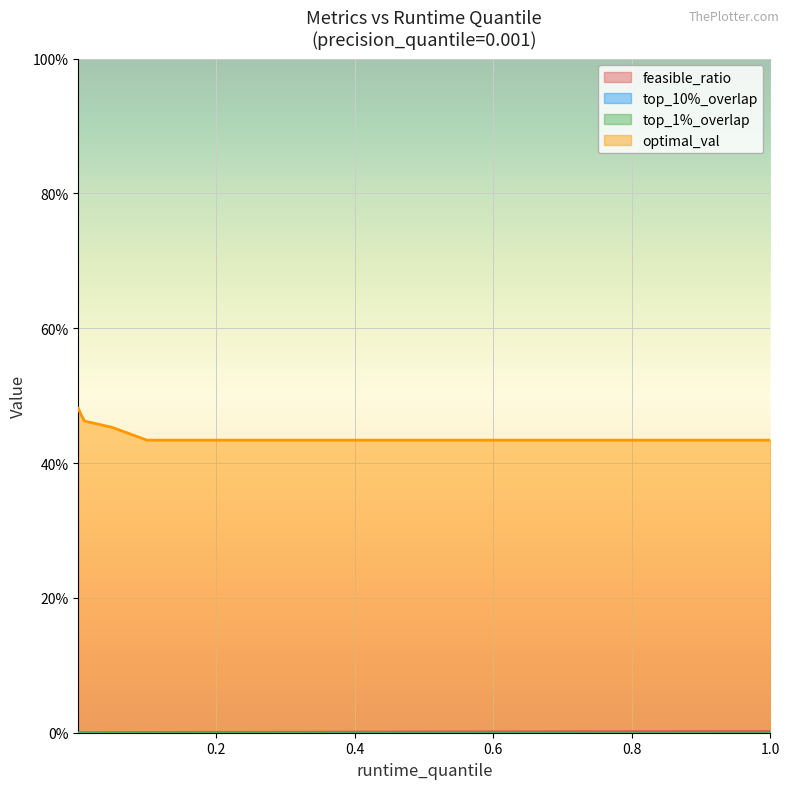

Does the chart display data point markers on the line(s)?

No